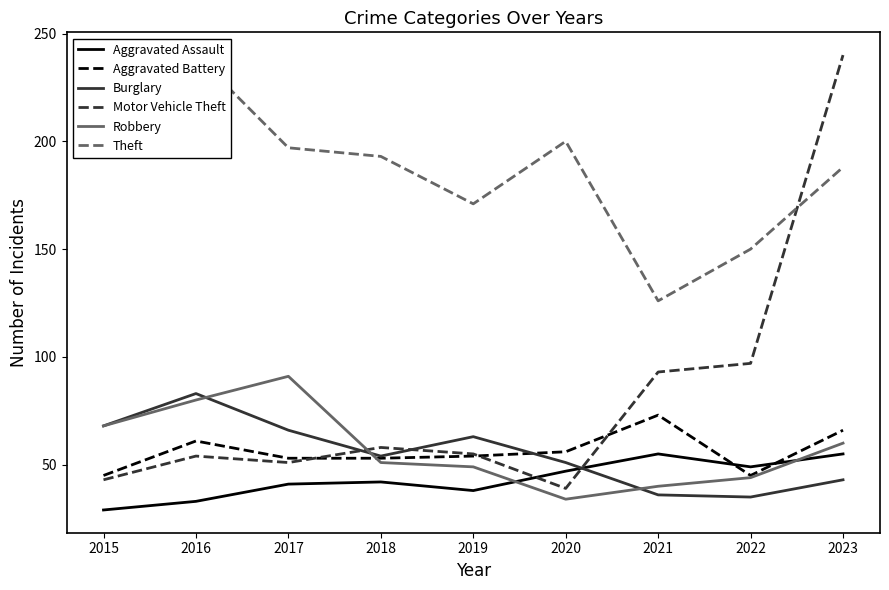

After their last crossing, which series has the higher values: Theft or Motor Vehicle Theft?

Motor Vehicle Theft